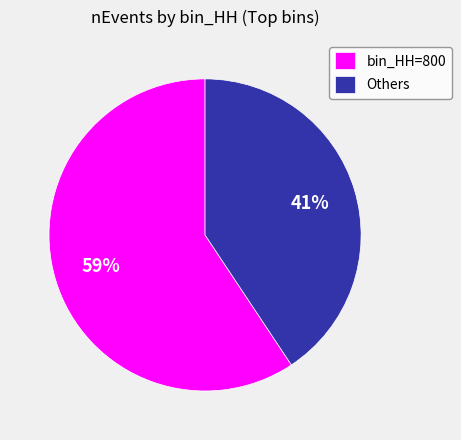

What is the largest slice in the pie chart?

bin_HH=800